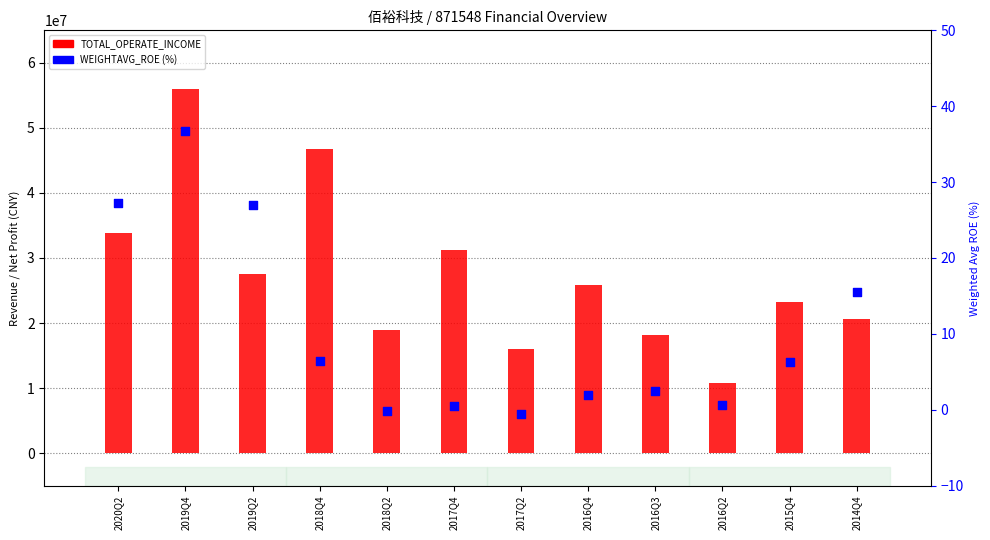

What is the total value across all series at 2014Q4?

20659964.2